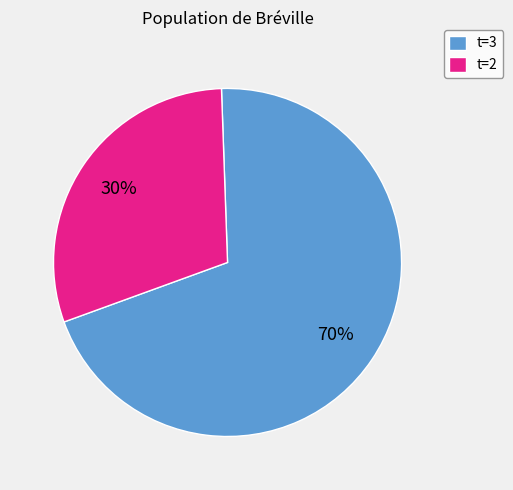

Is the sum of t=2 and t=3 greater than half?

Yes